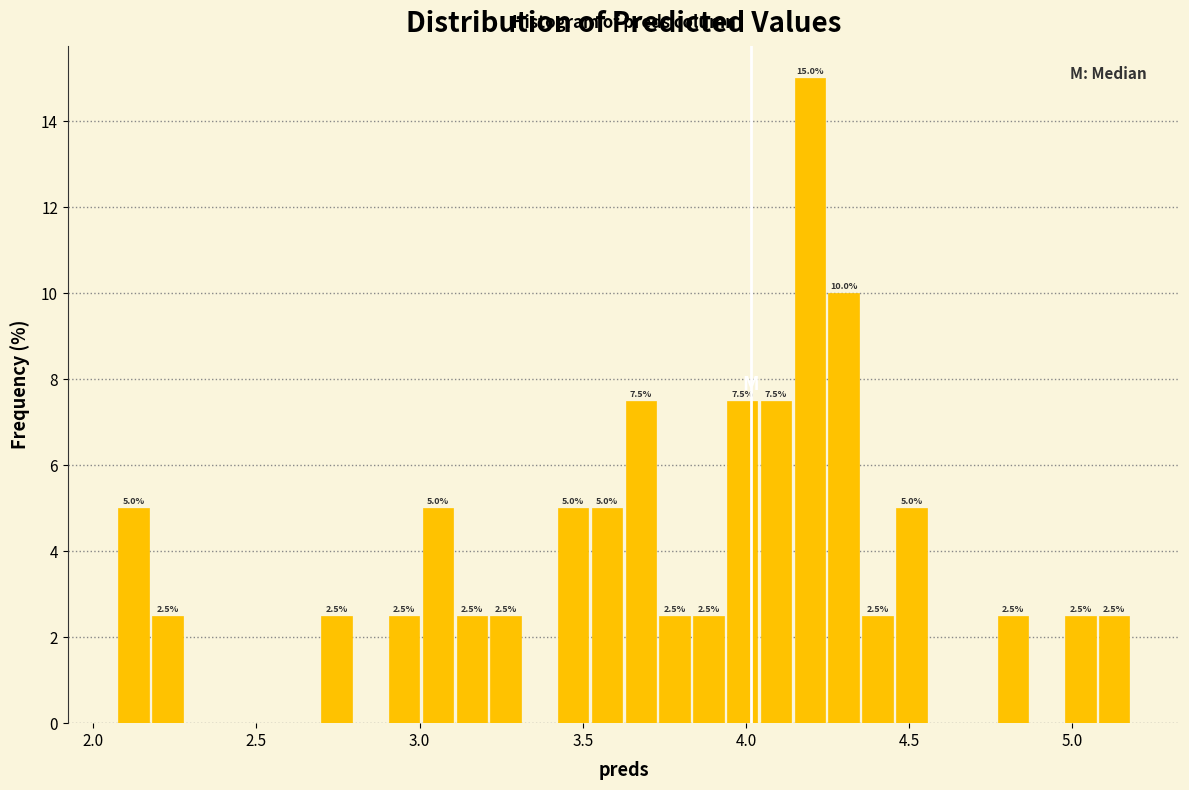

Read against the x-axis, roughly where is the centre of the tallest bar?

4.20